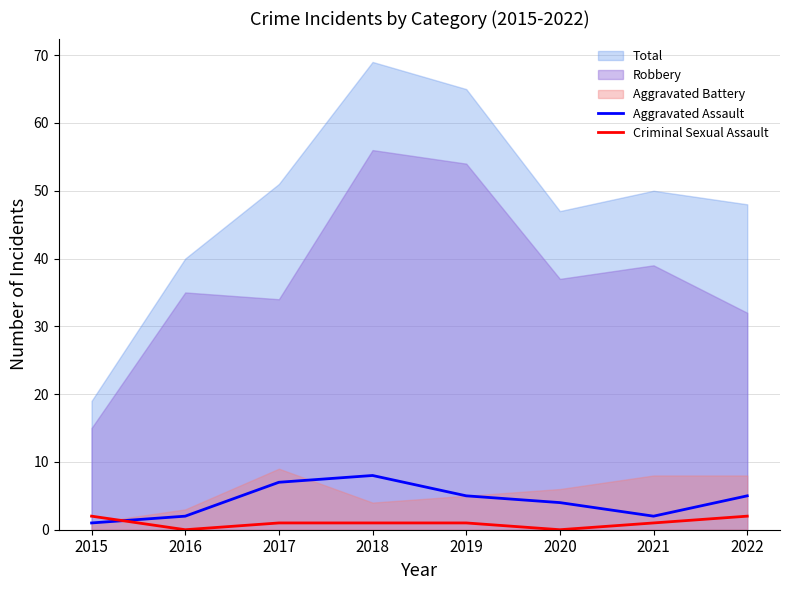

After their last crossing, which series has the higher values: Criminal Sexual Assault or Aggravated Assault?

Aggravated Assault